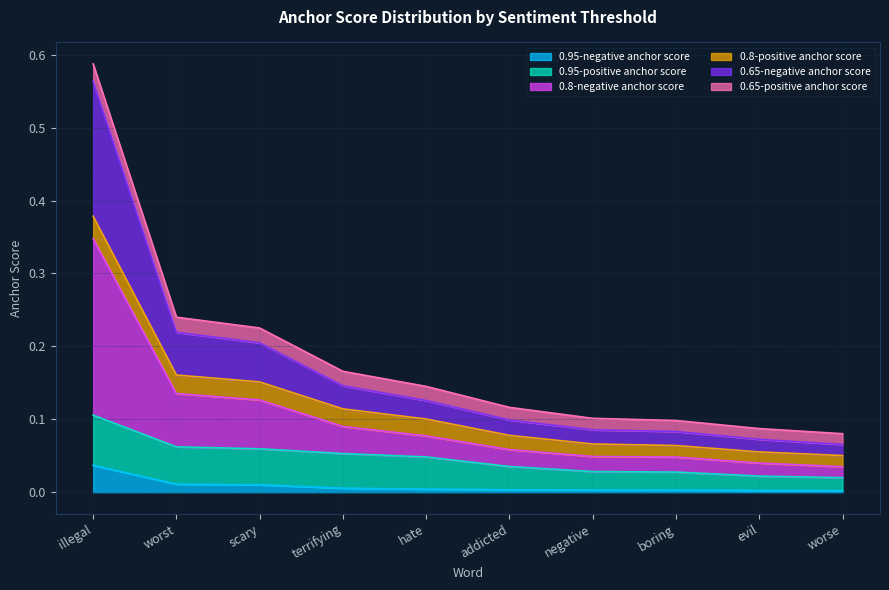

True or false: 0.95-negative anchor score and 0.8-negative anchor score intersect in this chart.

False